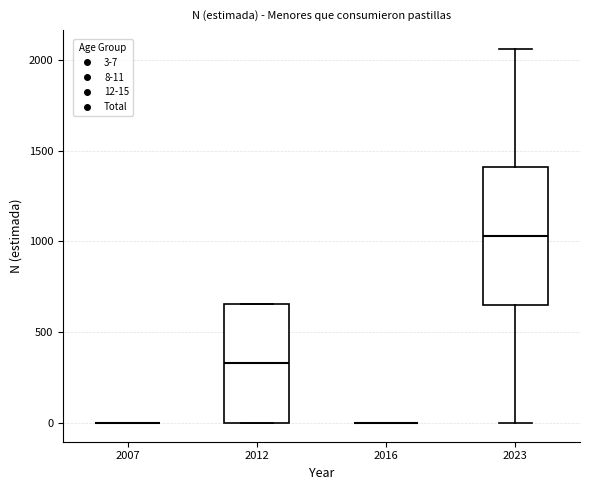

Reading left to right, transcribe this box plot: for each box, give where its median line is, the range the box spans, and where its two whiskers end, as read against the y-axis. The values are not printed on the chart, so give them approximately, as read against the axis.

2007: box collapsed to a line at 0, whiskers 0 to 0
2012: median 350, box 0 to 650, whiskers 0 to 650
2016: box collapsed to a line at 0, whiskers 0 to 0
2023: median 1050, box 650 to 1400, whiskers 0 to 2050